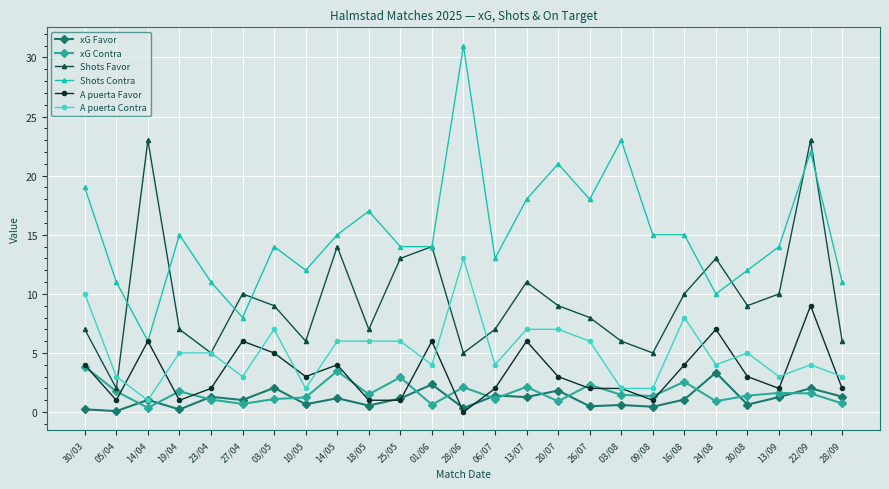

Is the value of A puerta Contra at 13/07 greater than the value of xG Favor at 30/08?

Yes